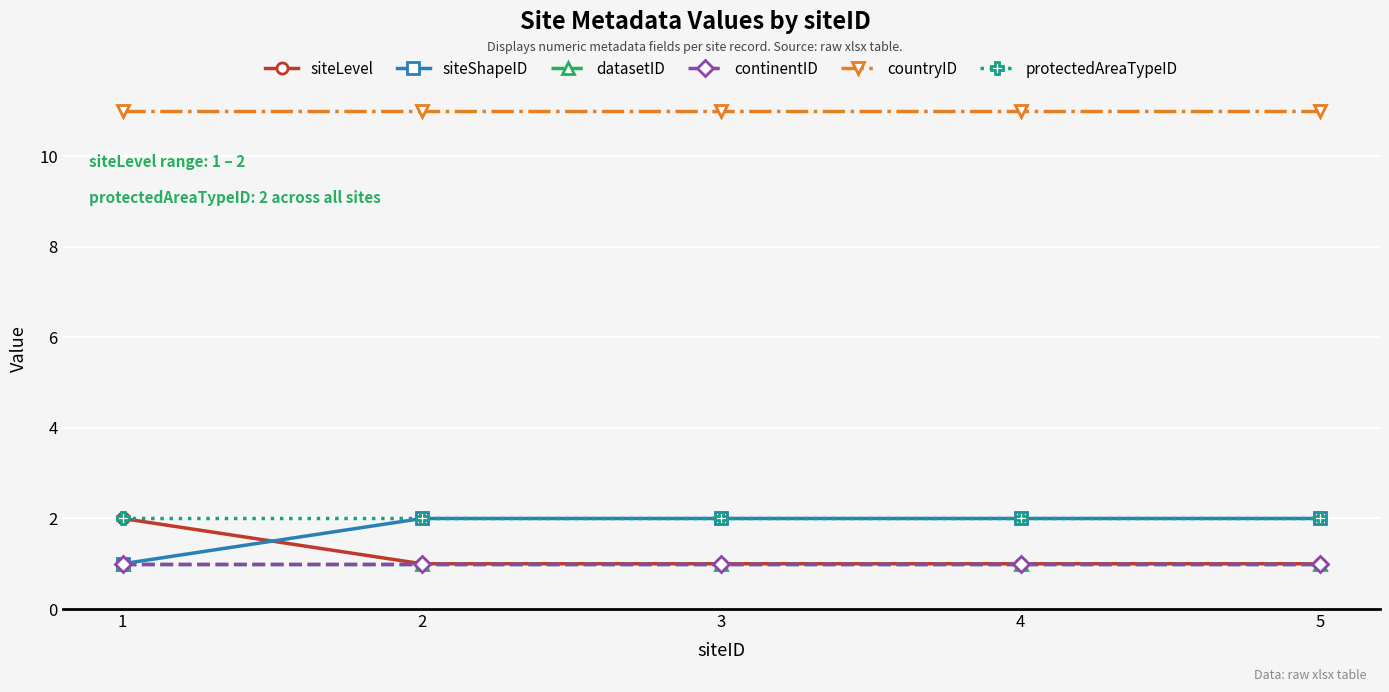

What is the highest value of the siteLevel series?

2